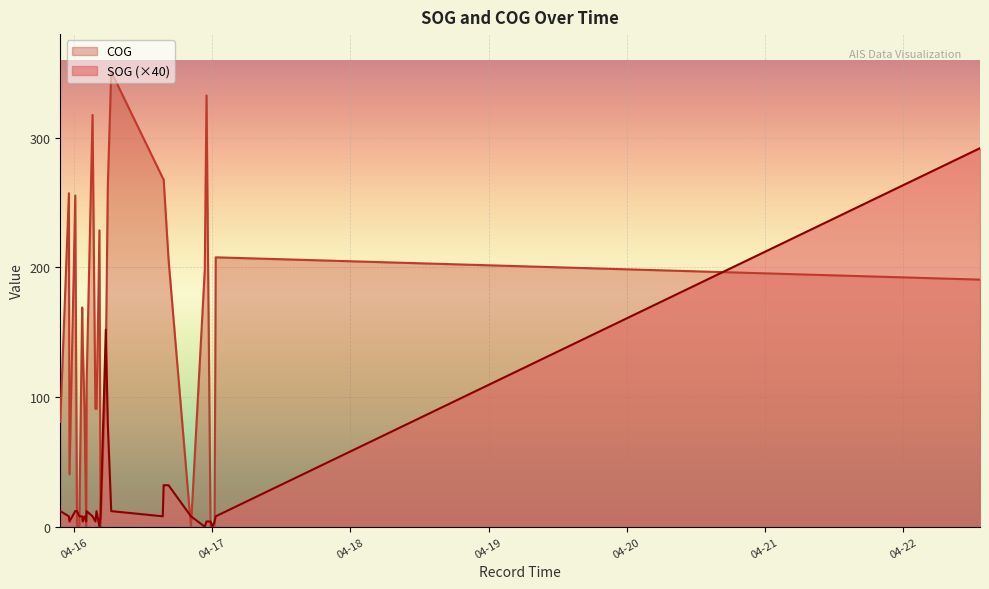

How many data points does each series have?

30